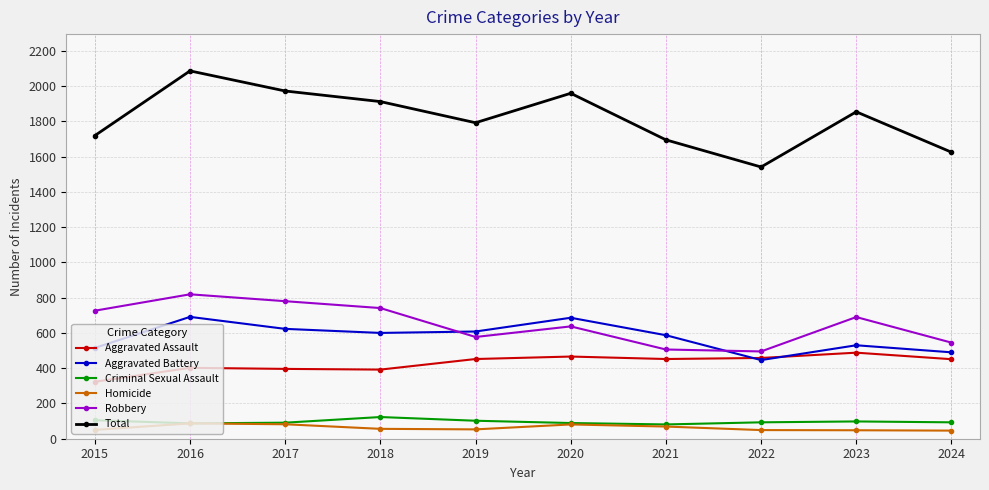

Where does the Homicide series first go above 56?

2016